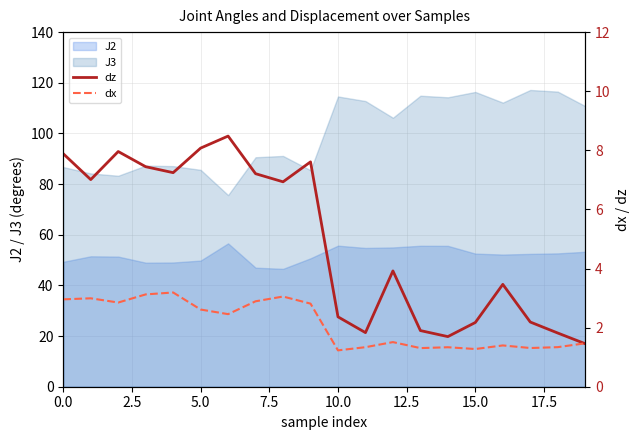

What is the sum of the dx values at 19 and 16?

2.9